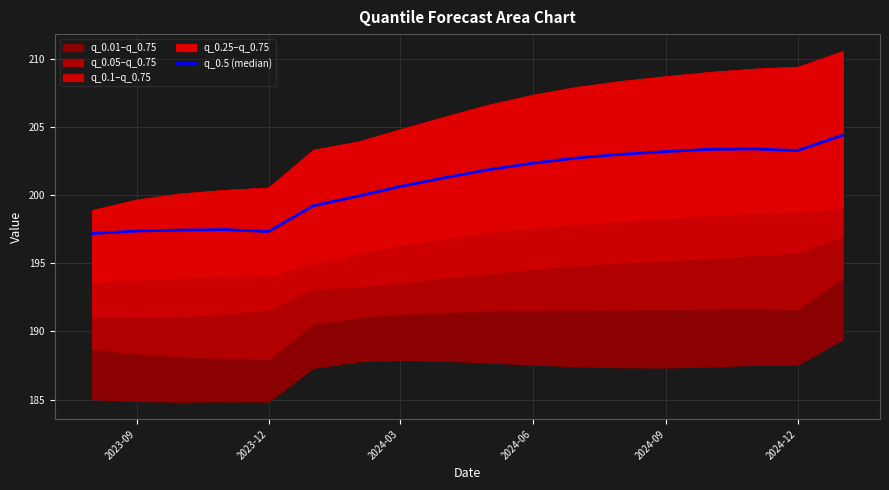

At which category does the chart reach its minimum across all series?

2023-09